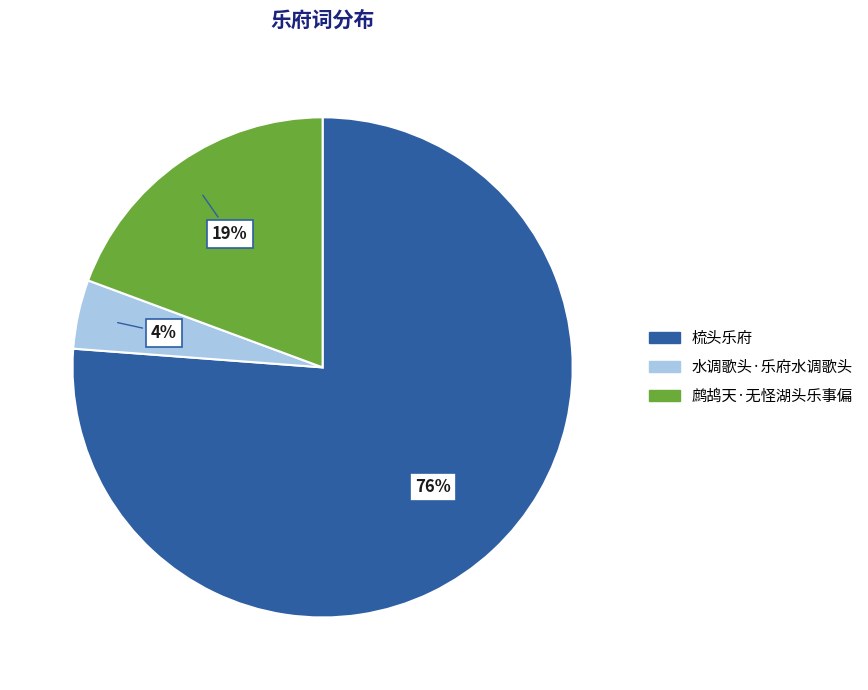

To the nearest percent, what is the average slice percentage?

33%